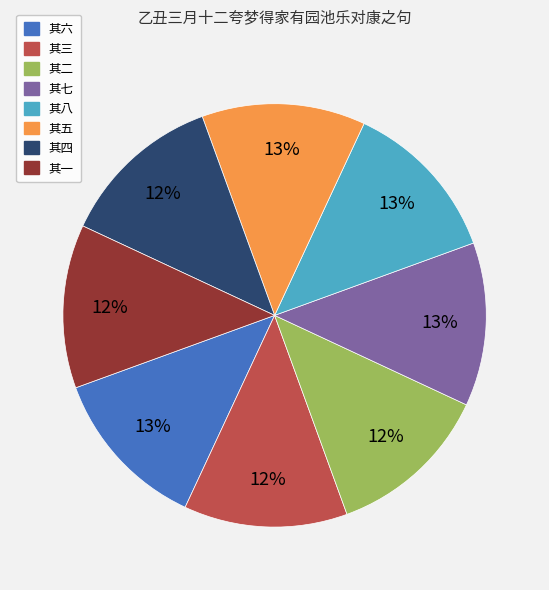

To the nearest percent, what portion does 其四 represent?

12%